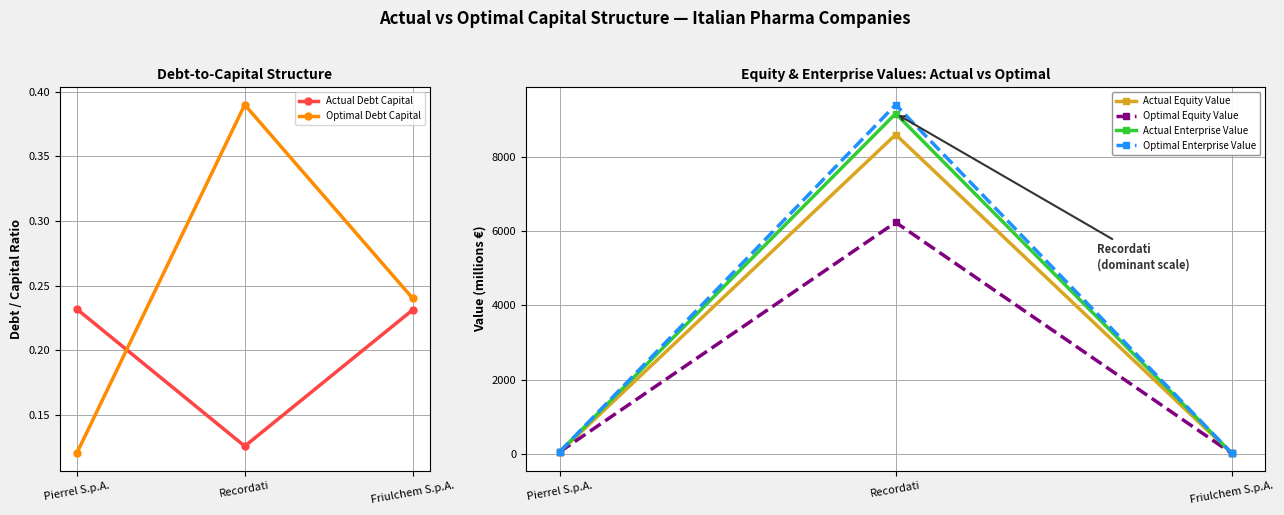

The value of Actual Equity Value at Pierrel S.p.A. is 27.9. True or false?

False